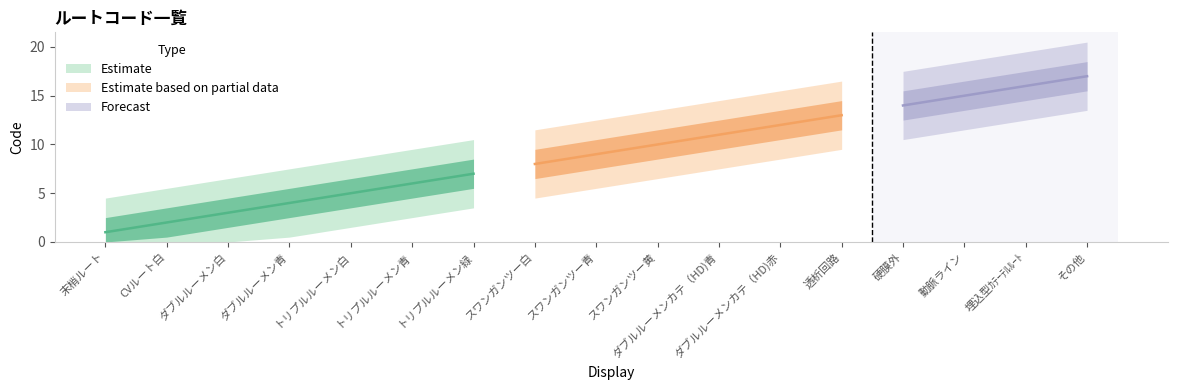

The value at スワンガンツー白 is 13. True or false?

False